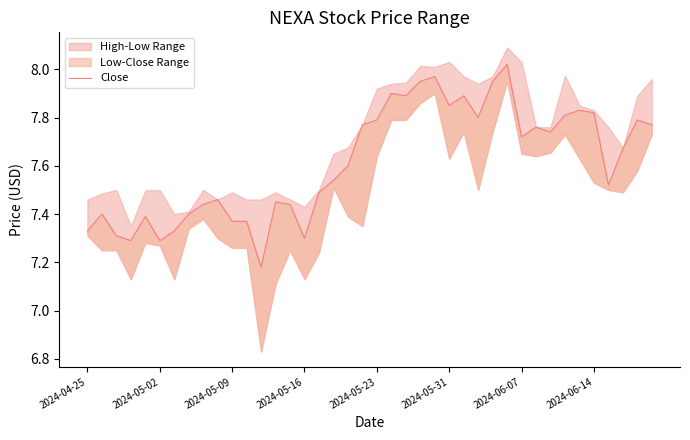

What is the difference between the values at 2024-05-16 and 37?

0.4